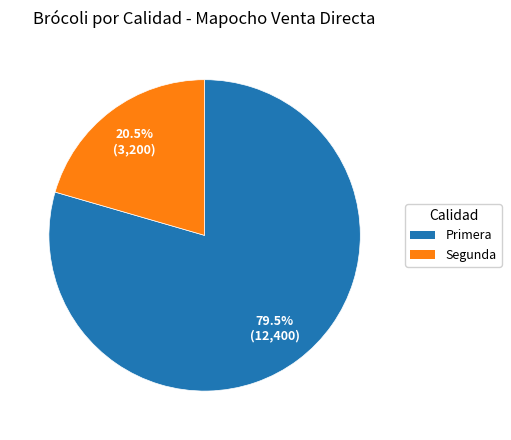

Between Segunda and Primera, which is larger?

Primera